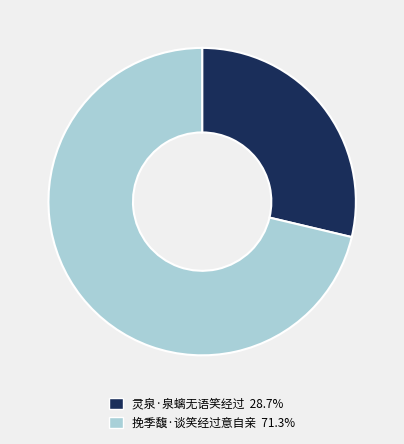

Do 挽季馥·谈笑经过意自亲 and 灵泉·泉螭无语笑经过 together represent more than half of the pie?

Yes